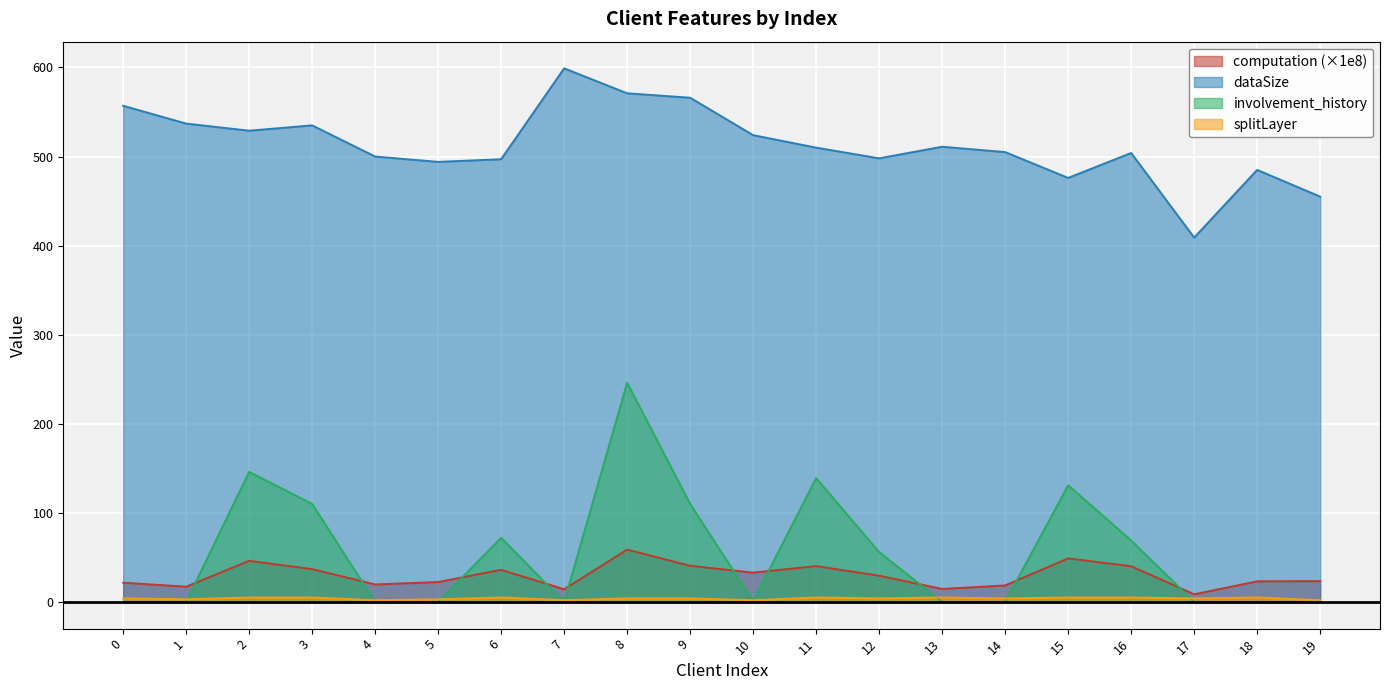

At which category is the sum across all series the highest?

8